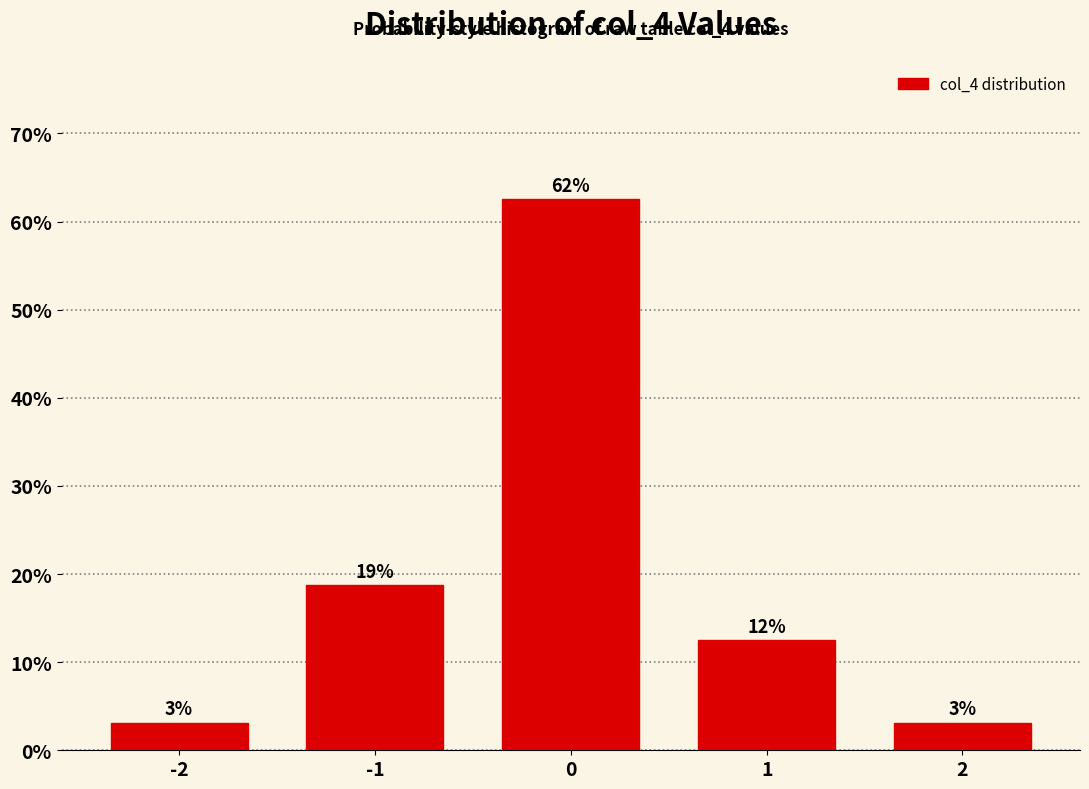

How many bars are there in total?

5